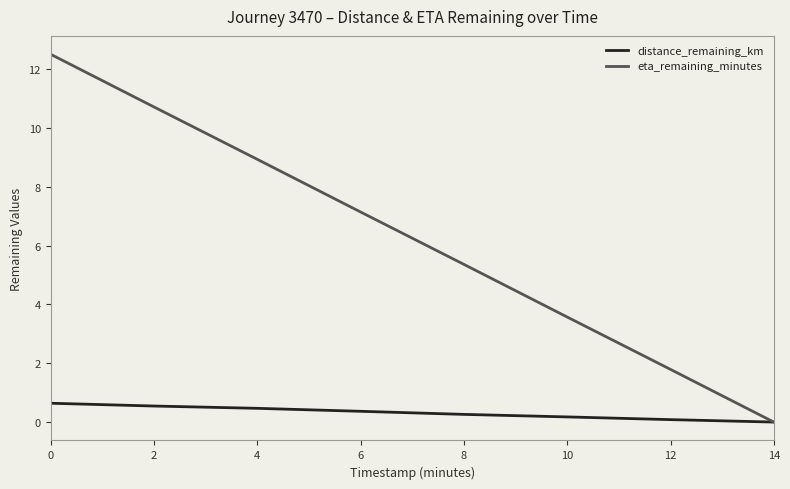

Is it true that distance_remaining_km equals 0.0 at 14?

True